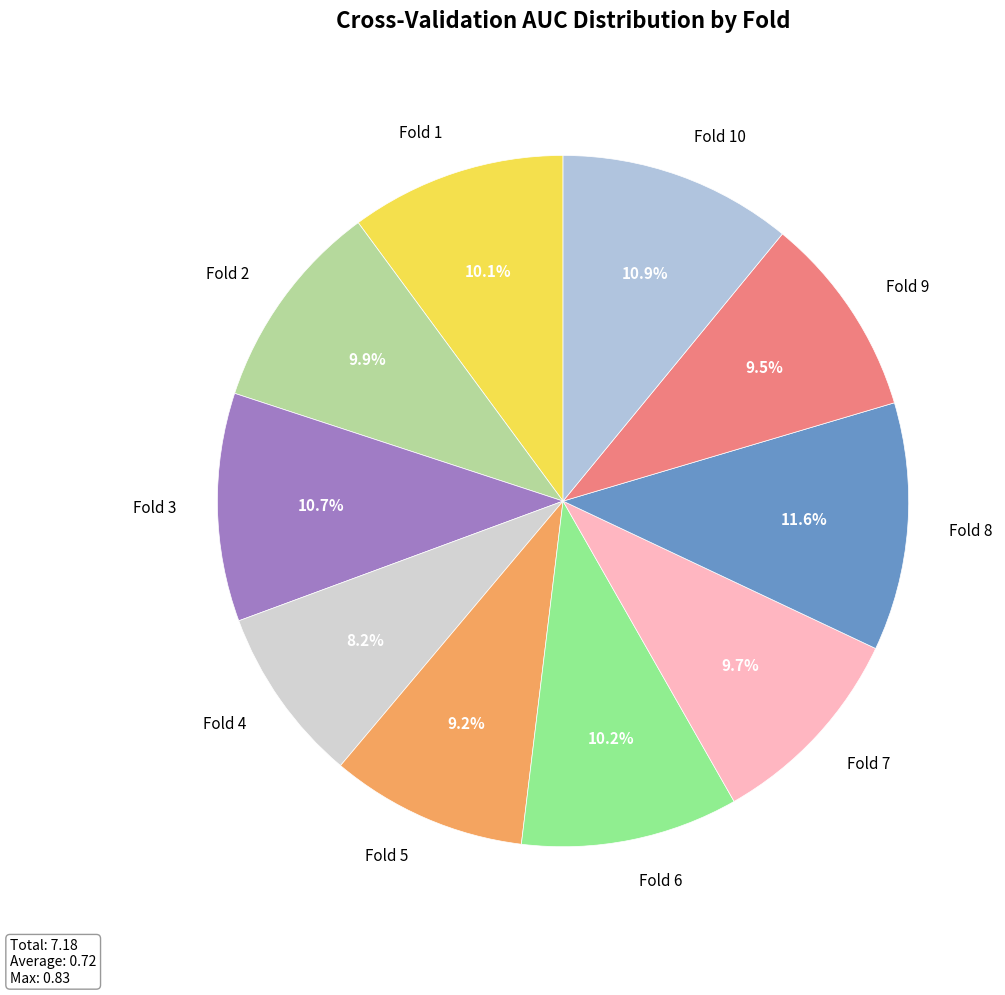

Which category has the biggest portion of the pie?

Fold 8